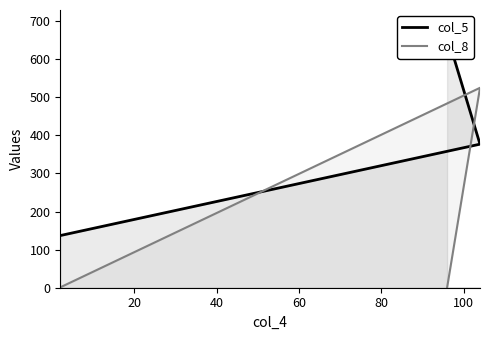

What is the greatest value displayed?

663